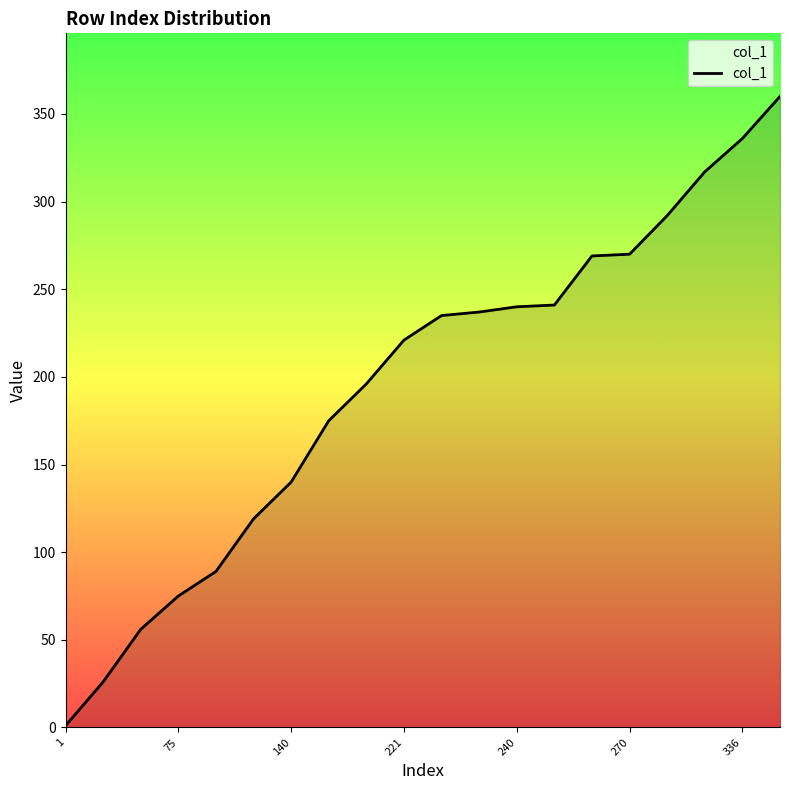

What is the maximum value shown in the chart?

360